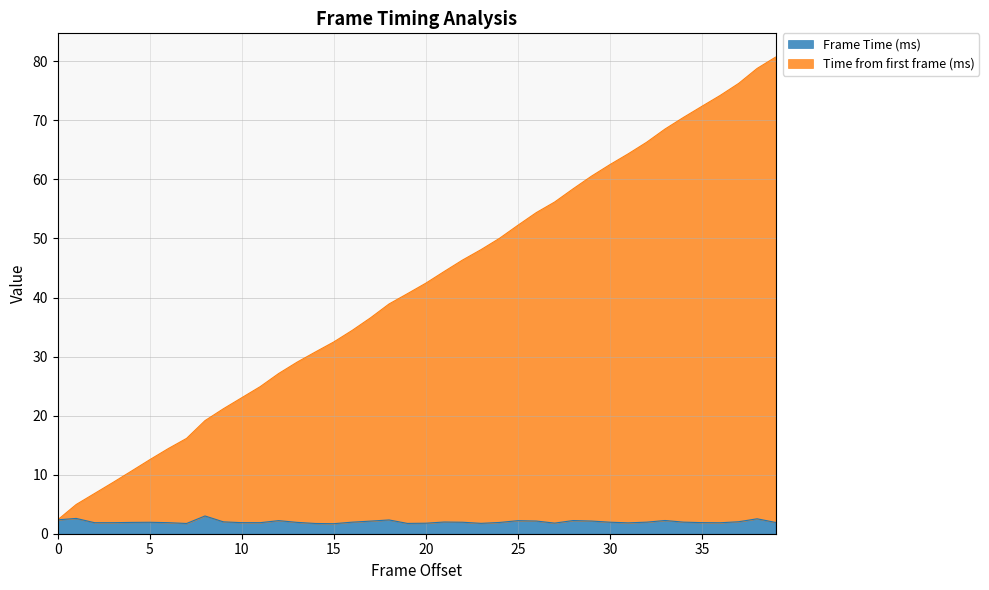

Between 29 and 3, which is larger?

29